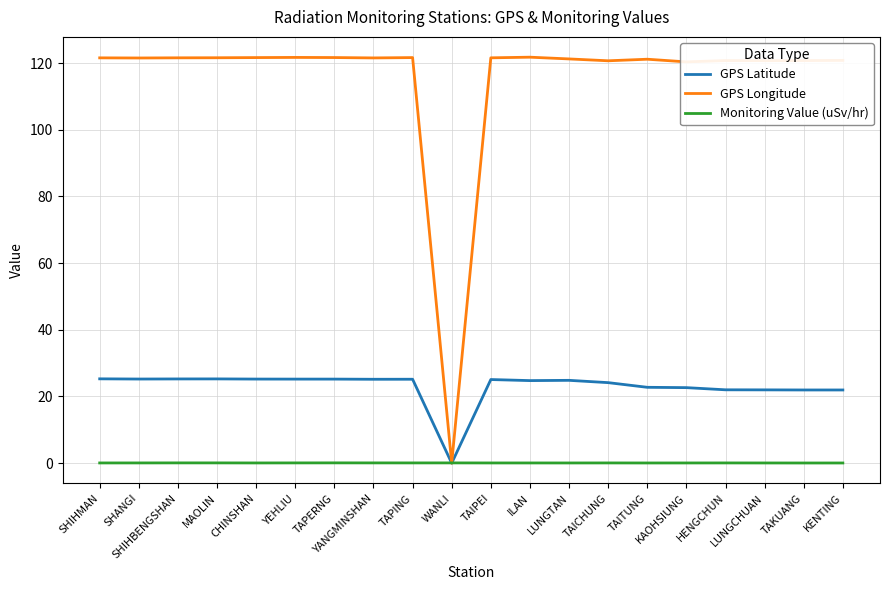

Rank the series by their average value, from lowest to highest.

Monitoring Value (uSv/hr), GPS Latitude, GPS Longitude